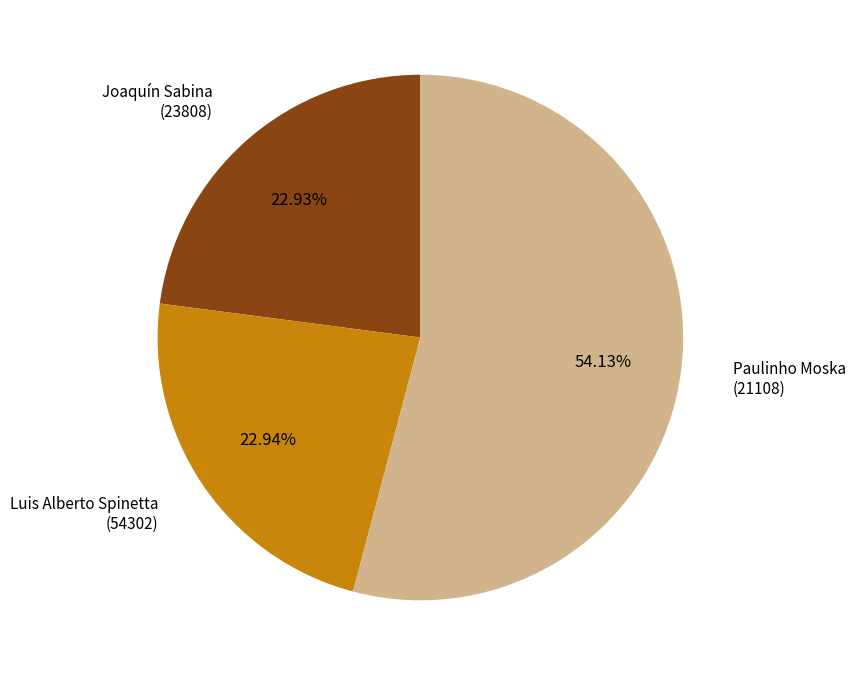

Is there any slice that represents more than half of the pie?

Yes